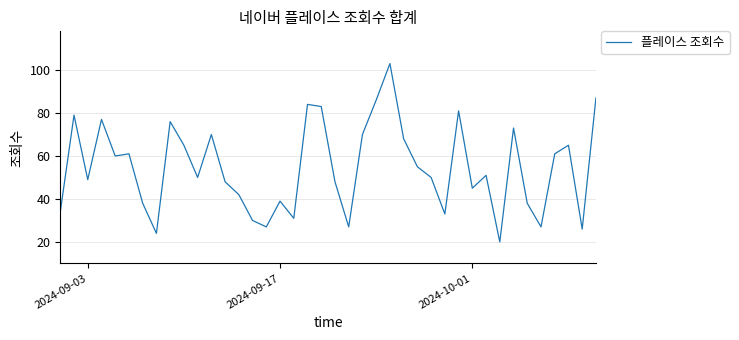

What is the minimum value shown in the chart?

20